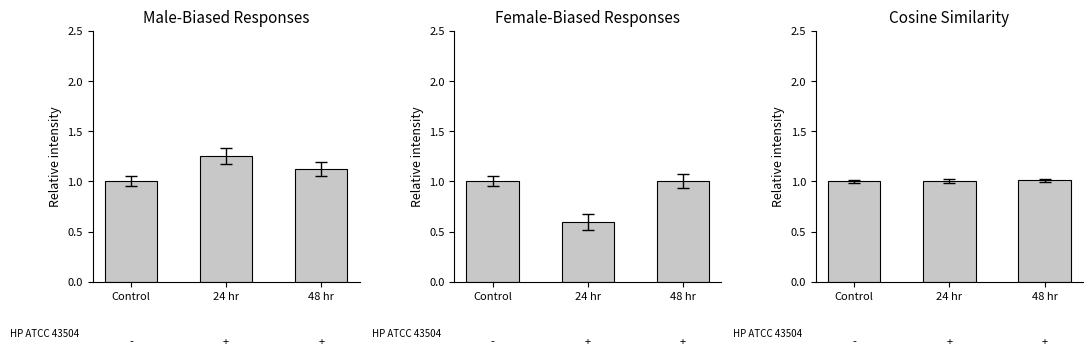

List the labels in order of Male-Biased Responses value, smallest first.

Control, 48 hr, 24 hr